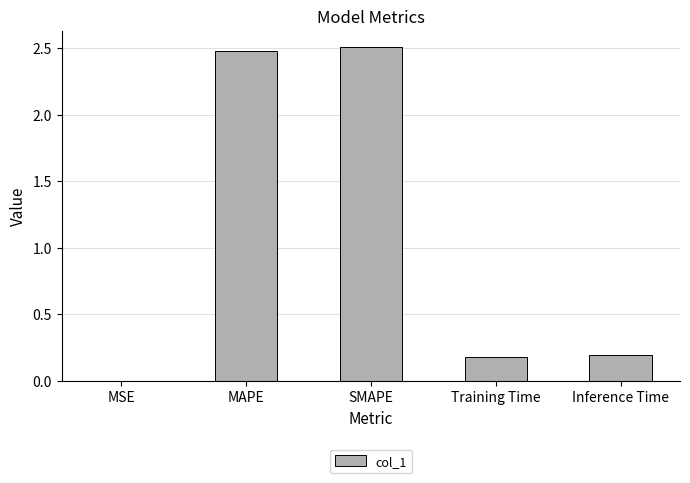

Is it true that the value at Training Time is 0.3?

False